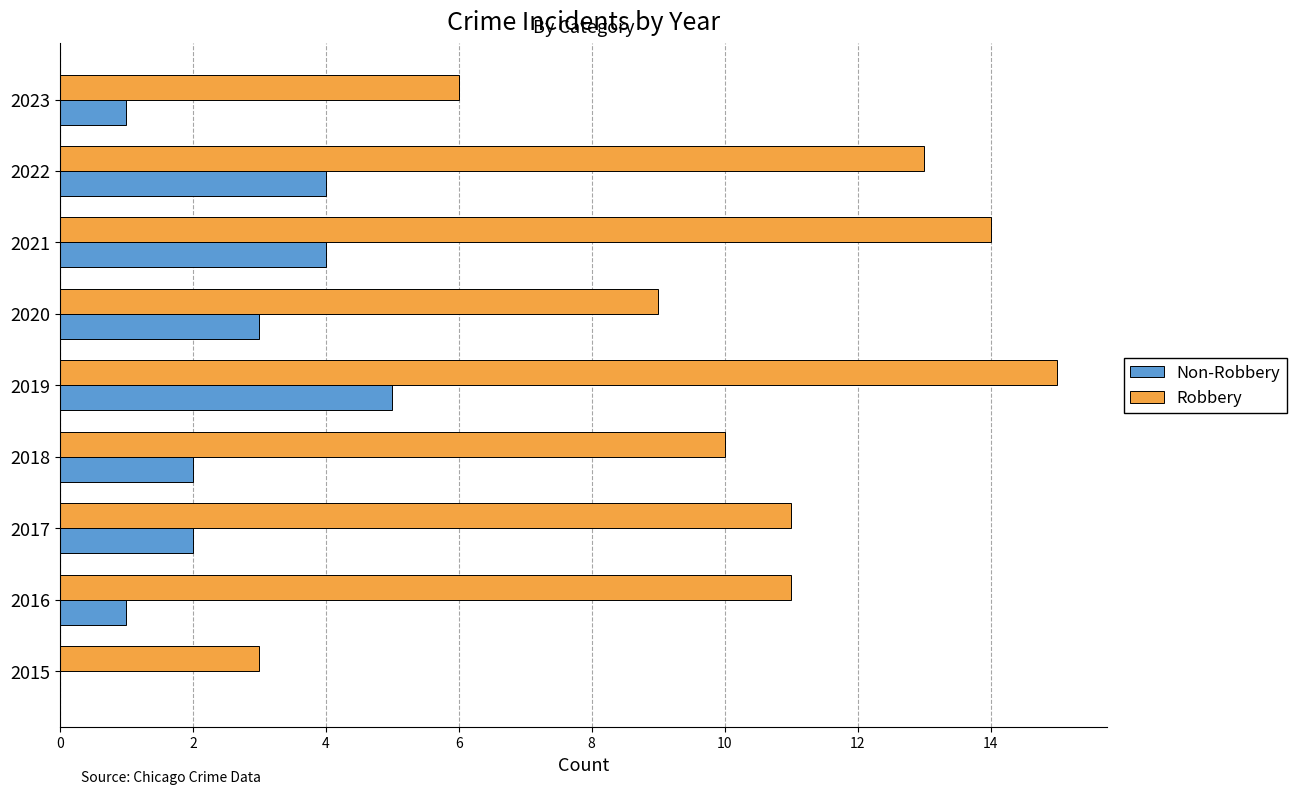

What are all the series names shown in the legend?

Non-Robbery, Robbery